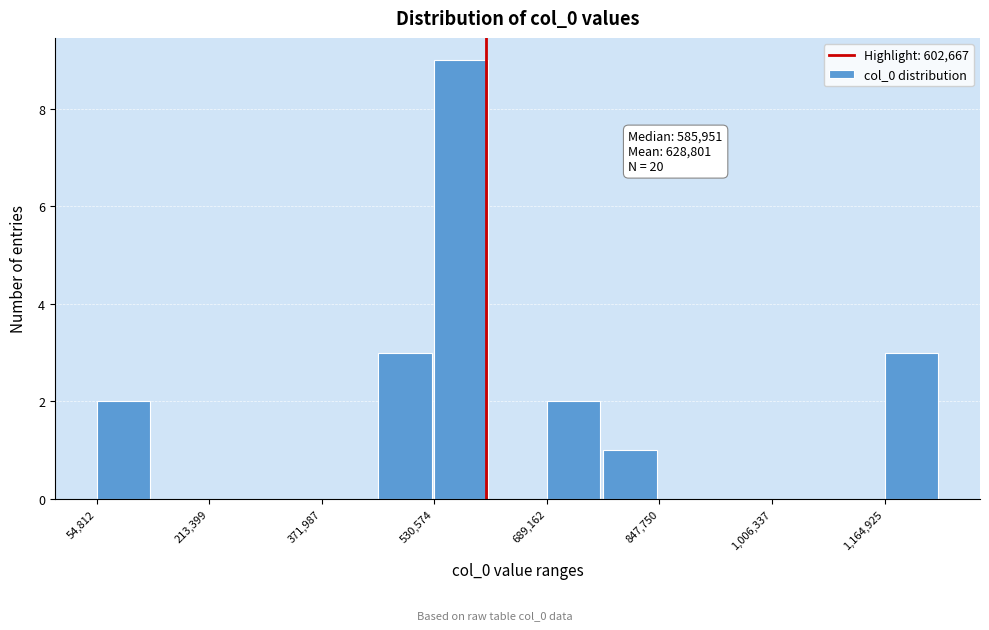

Around what value on the x-axis is the tallest bar? Give the approximate position of its centre, as read against the axis.

560000